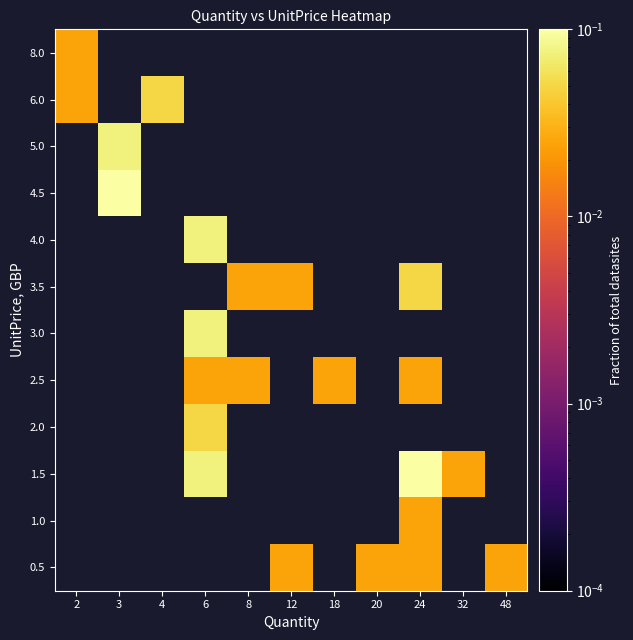

How many values in 4.5 are above zero?

1